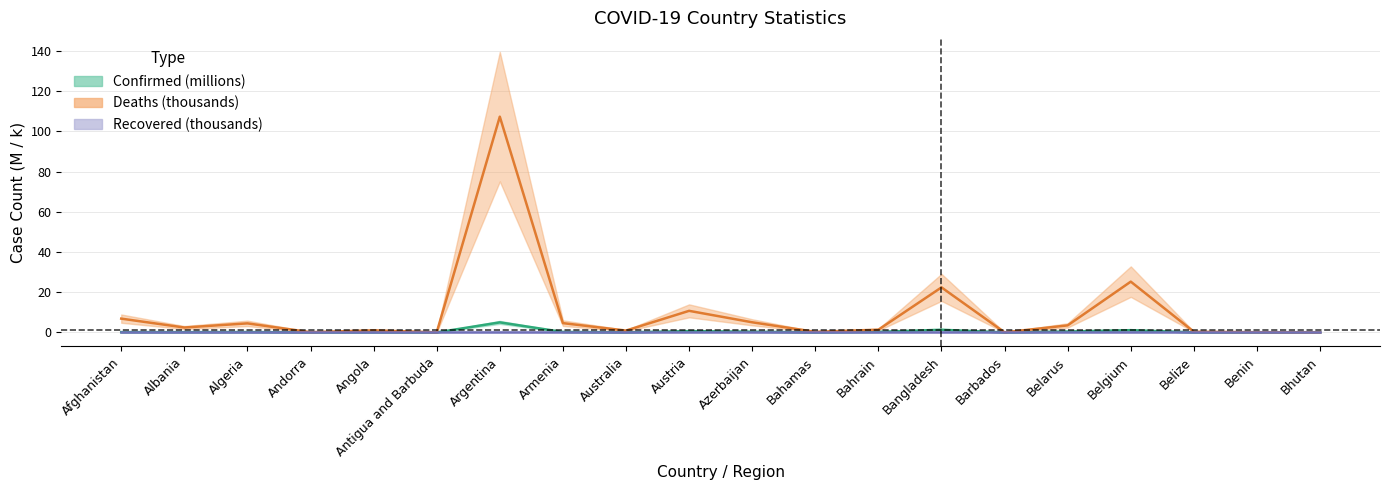

At which category is the sum across all series the highest?

Argentina